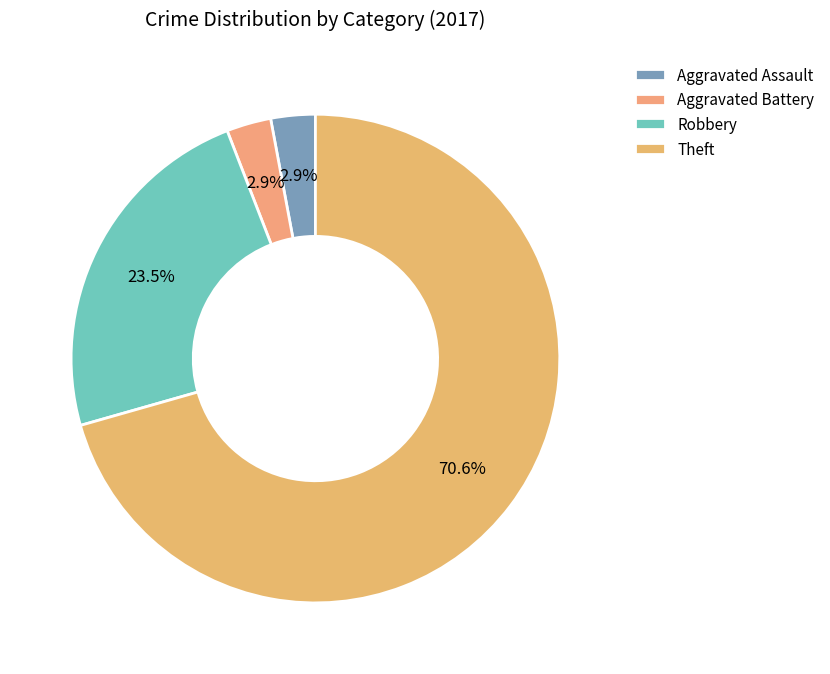

To the nearest percent, what is the average slice percentage?

25%